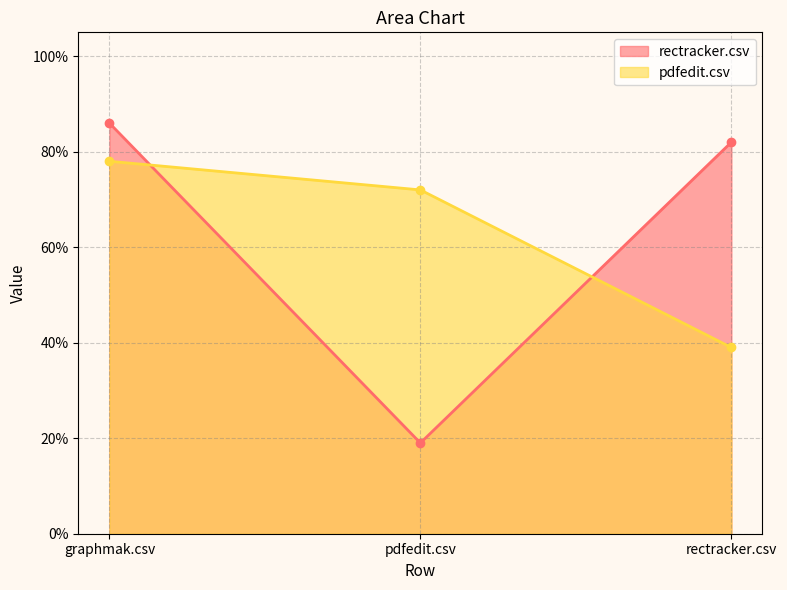

At how many categories does at least one series exceed 0?

3